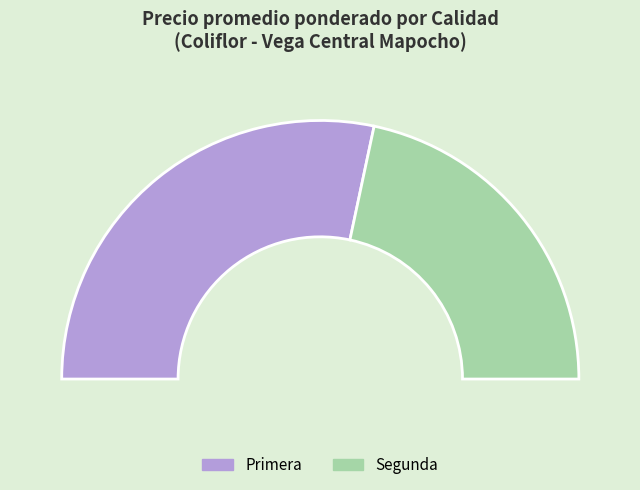

To the nearest percent, what is the difference between the largest and smallest slice percentages?

16%